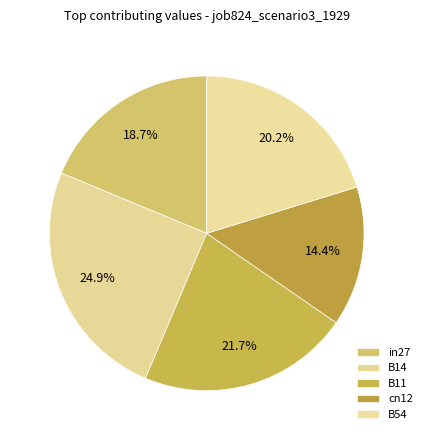

To the nearest percent, what is the combined percentage of cn12 and B54?

35%